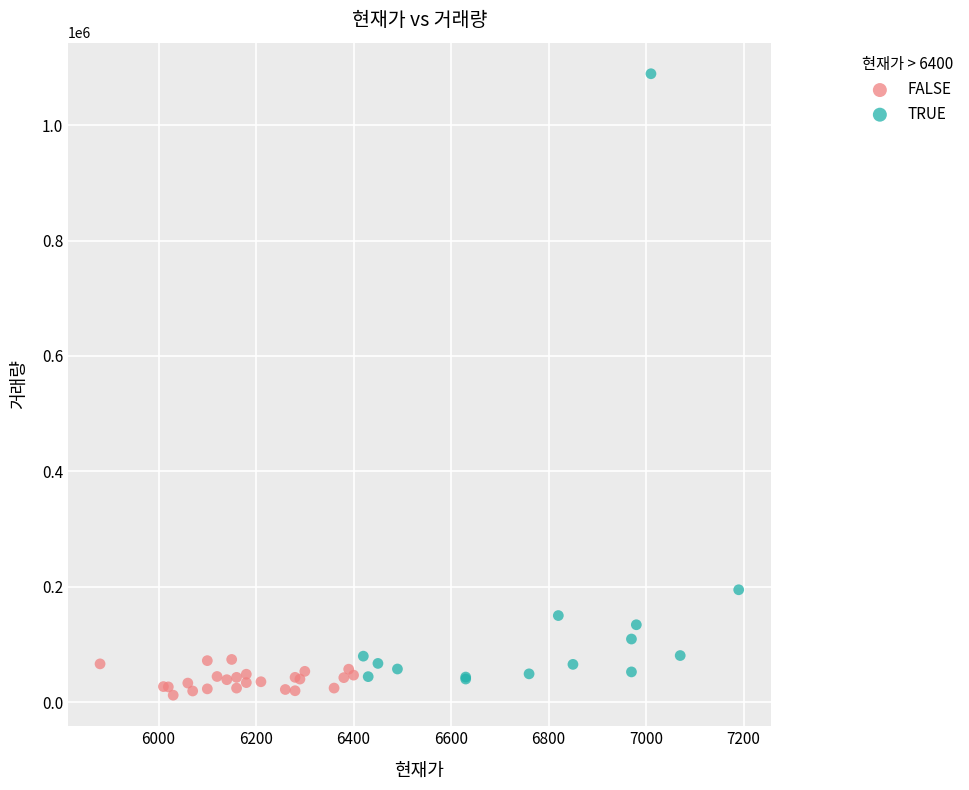

Which series has the largest Y range (max minus min)?

TRUE